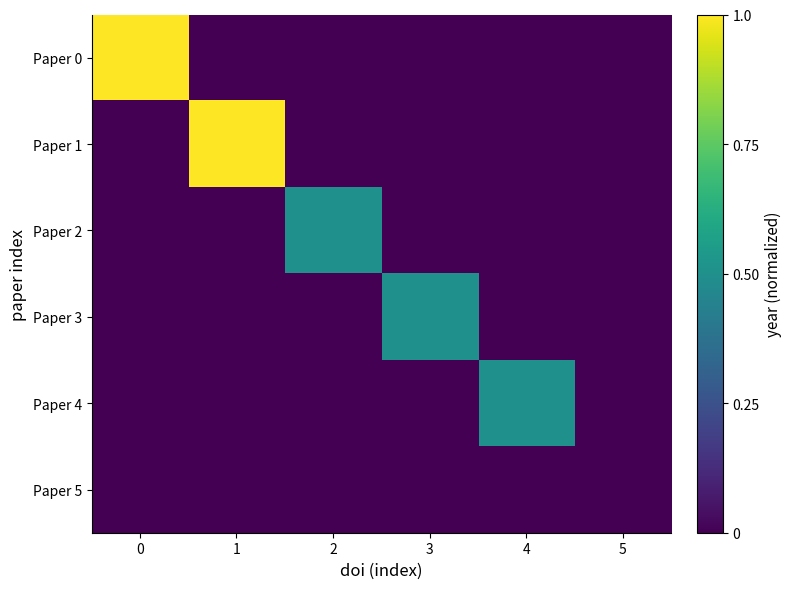

Reading left to right, transcribe all the data shown in this chart.

Paper 0: 0=1.0	1=0.0	2=0.0	3=0.0	4=0.0	5=0.0
Paper 1: 0=0.0	1=1.0	2=0.0	3=0.0	4=0.0	5=0.0
Paper 2: 0=0.0	1=0.0	2=0.5	3=0.0	4=0.0	5=0.0
Paper 3: 0=0.0	1=0.0	2=0.0	3=0.5	4=0.0	5=0.0
Paper 4: 0=0.0	1=0.0	2=0.0	3=0.0	4=0.5	5=0.0
Paper 5: 0=0.0	1=0.0	2=0.0	3=0.0	4=0.0	5=0.0